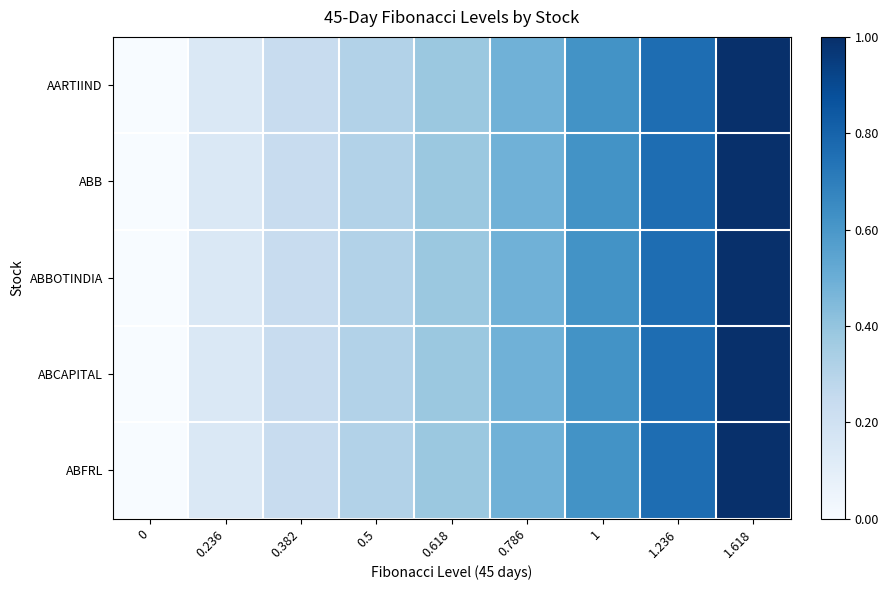

Count the number of categories in the chart.

9